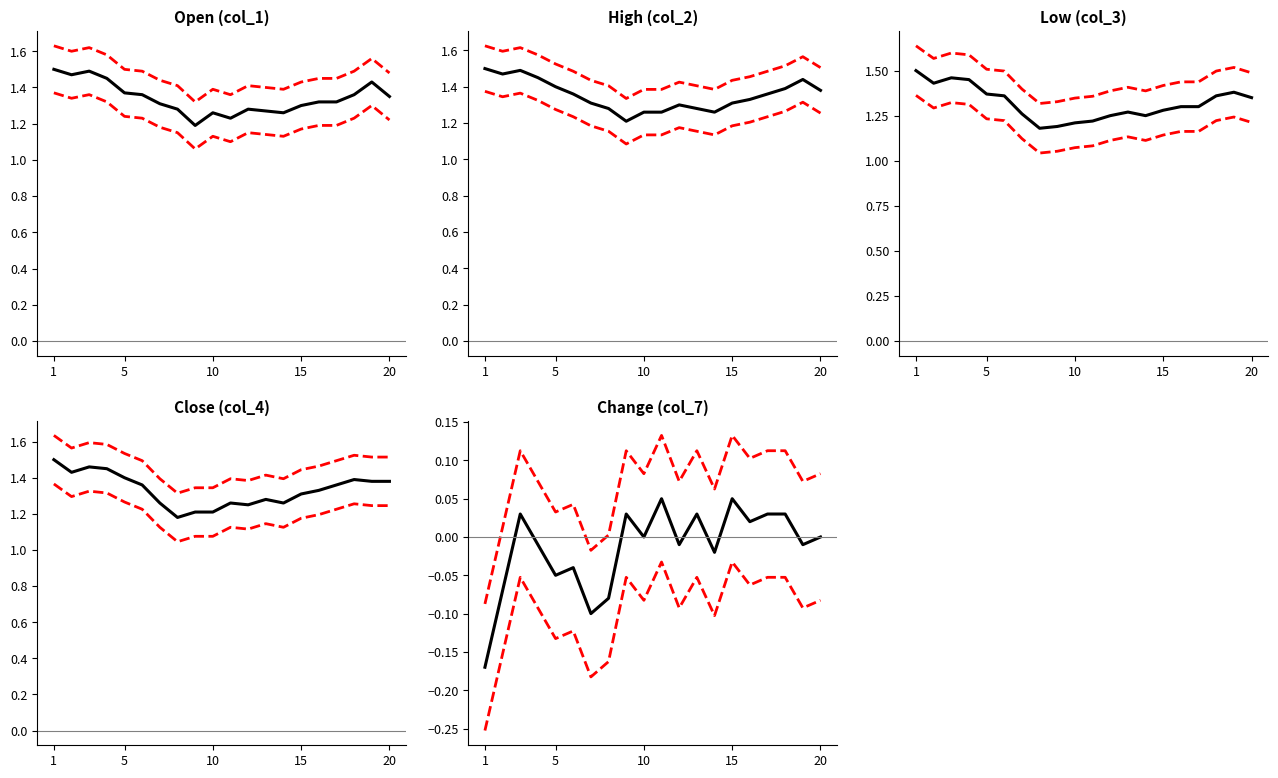

Count the number of categories in the chart.

20